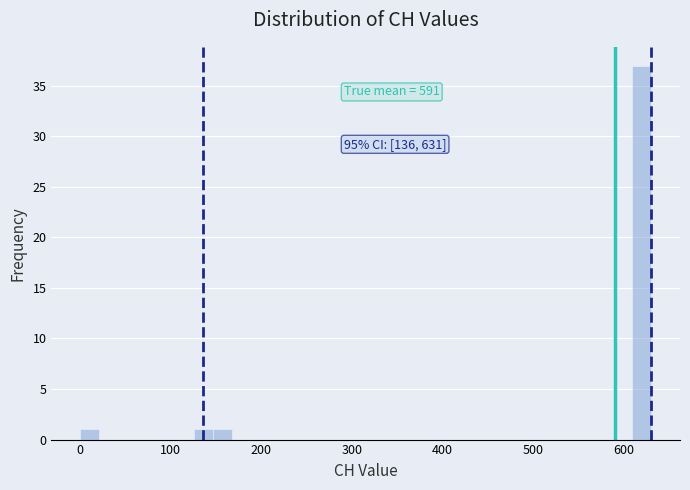

Around what value on the x-axis is the tallest bar? Give the approximate position of its centre, as read against the axis.

620